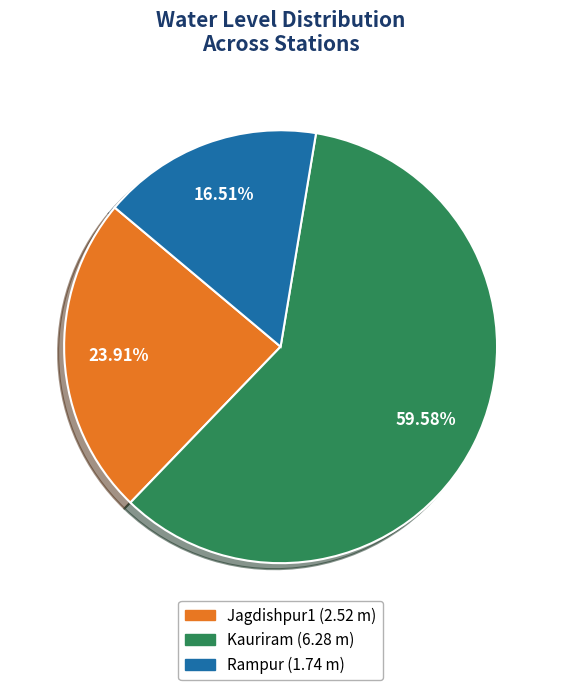

Which category accounts for the majority?

Kauriram